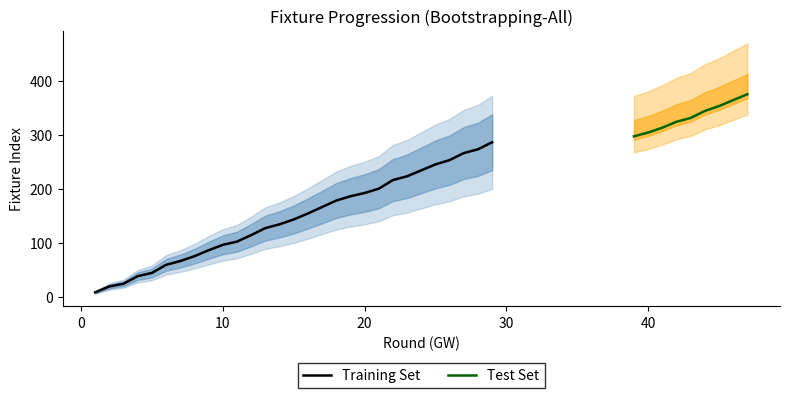

Is the value of fixture at 24 greater than the value of round at 24?

Yes